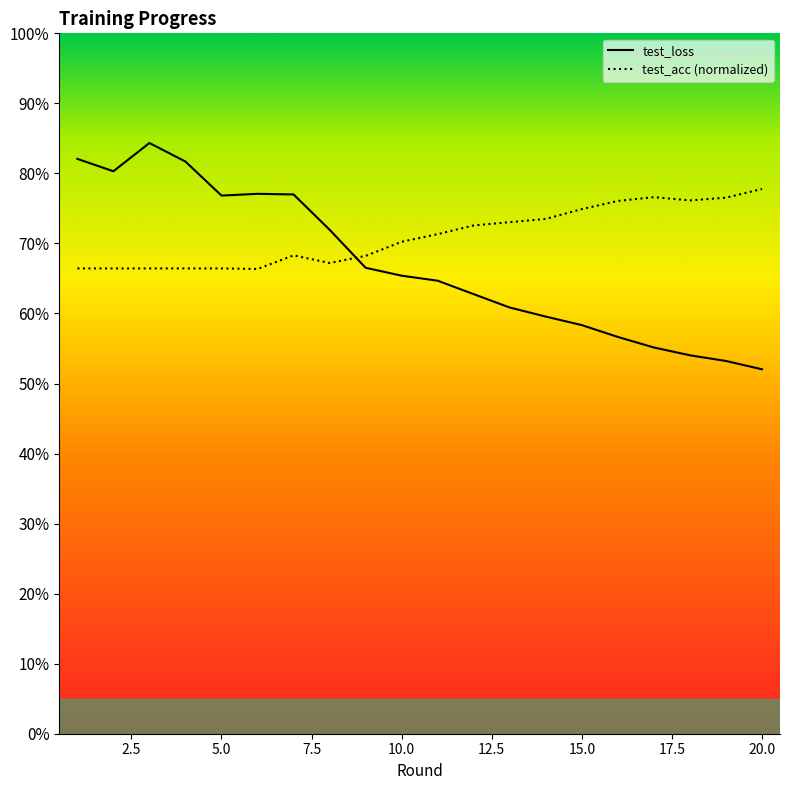

True or false: test_loss has more than 0 interior local peaks.

True